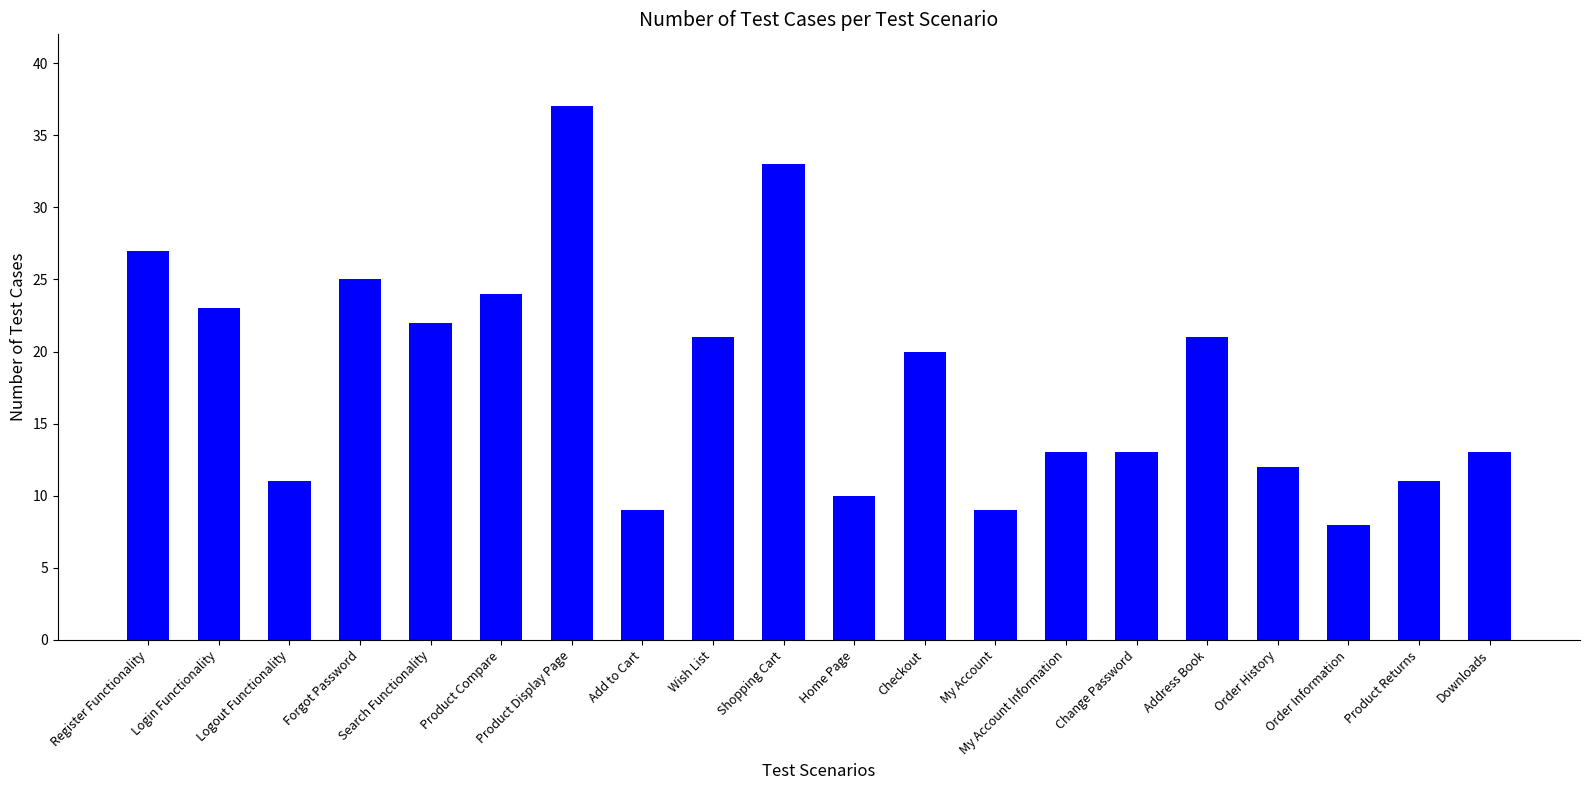

The chart shows a value of 8 at Downloads. True or false?

False